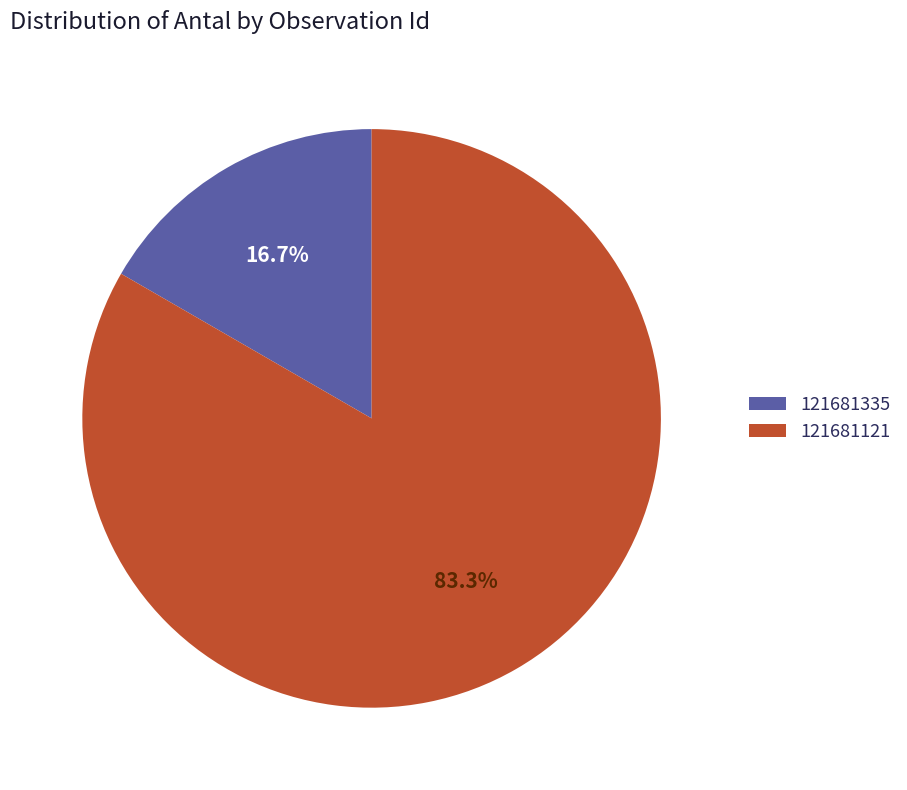

Do 121681335 and 121681121 together represent more than half of the pie?

Yes